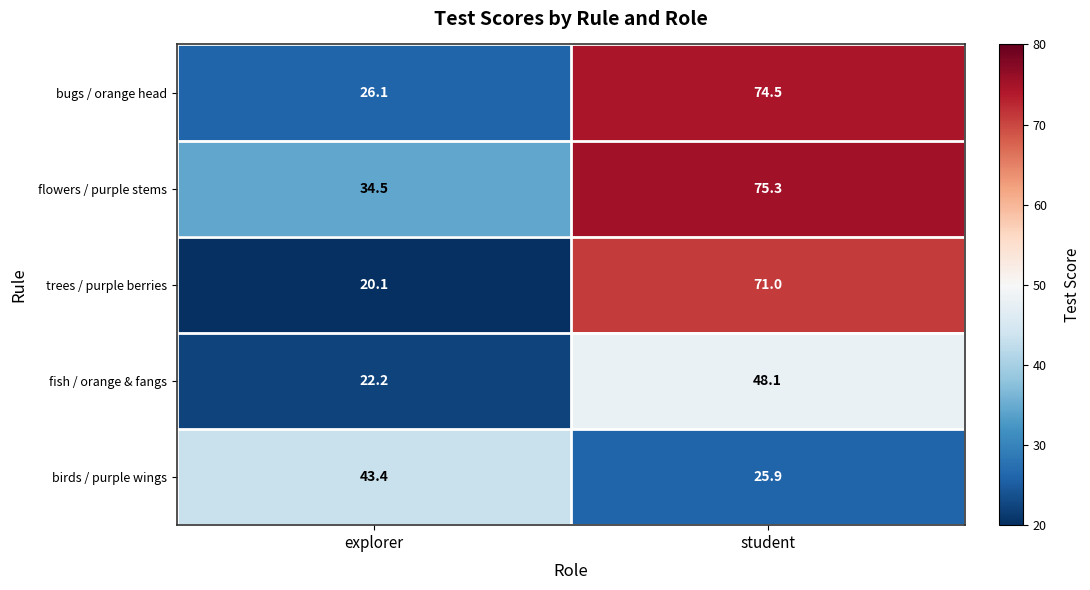

What is the total value across all series at explorer?

146.3